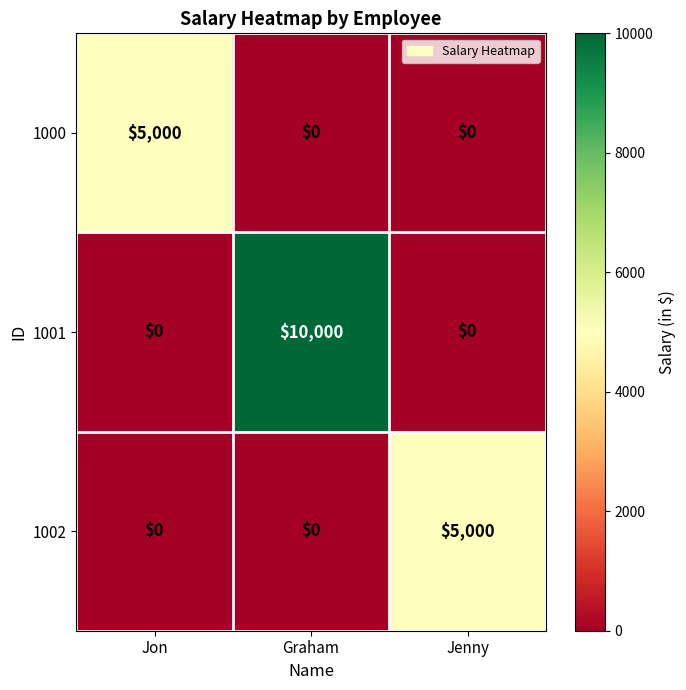

Which category has the highest value in the 1002 series?

Jenny